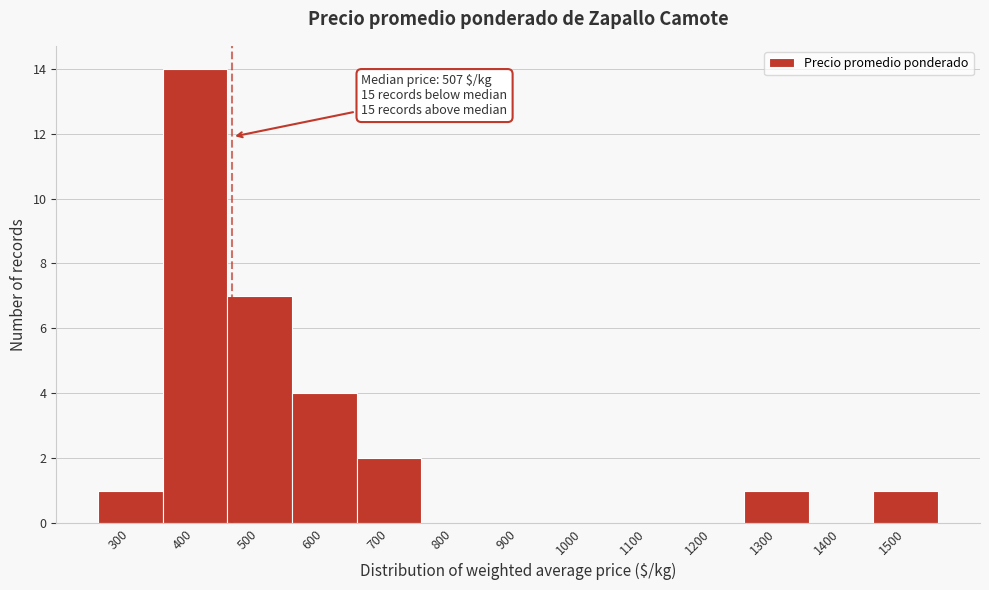

Reading left to right, list all the values displayed in this chart.

300=1	400=14	500=7	600=4	700=2	800=0	900=0	1000=0	1100=0	1200=0	1300=1	1400=0	1500=1